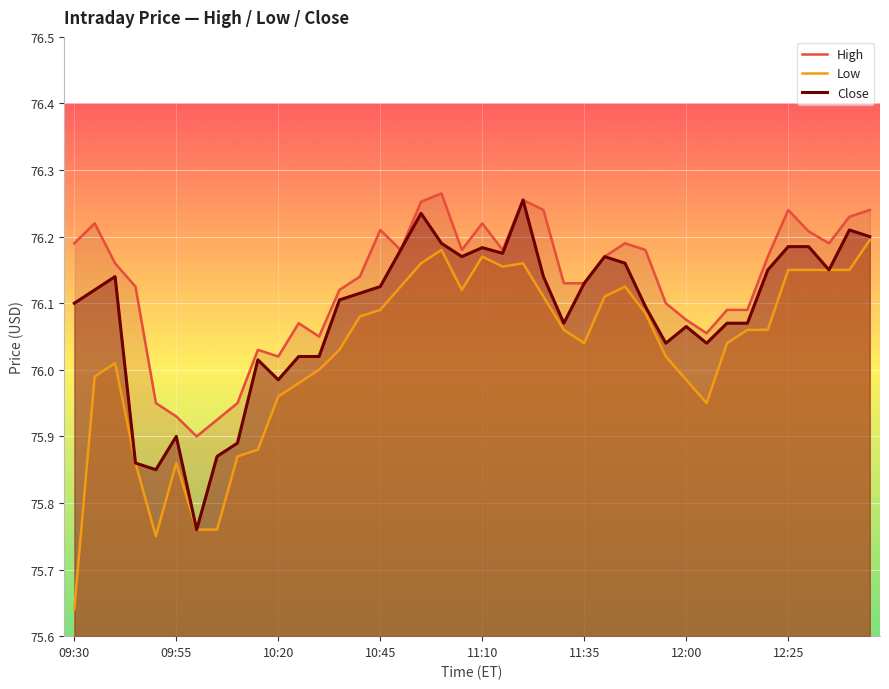

What are all the series names shown in the legend?

High, Low, Close